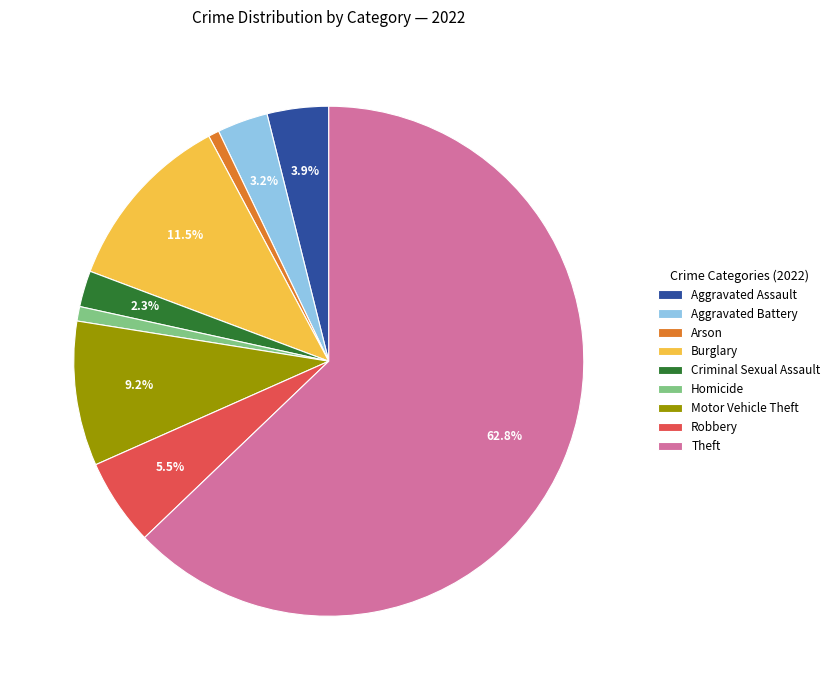

Does any single category account for the majority?

Yes